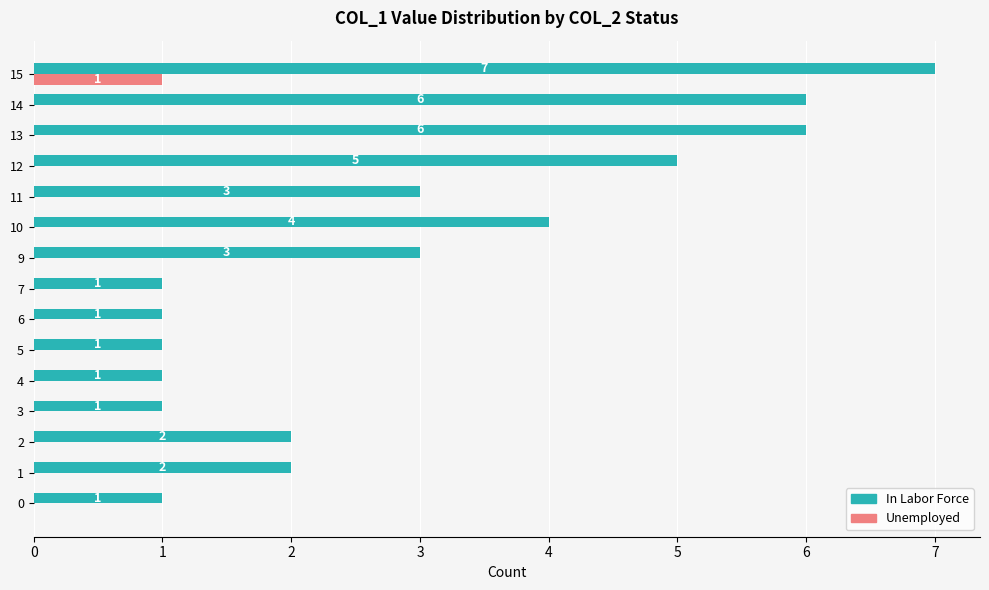

How many In Labor Force values are between 1 and 5?

12